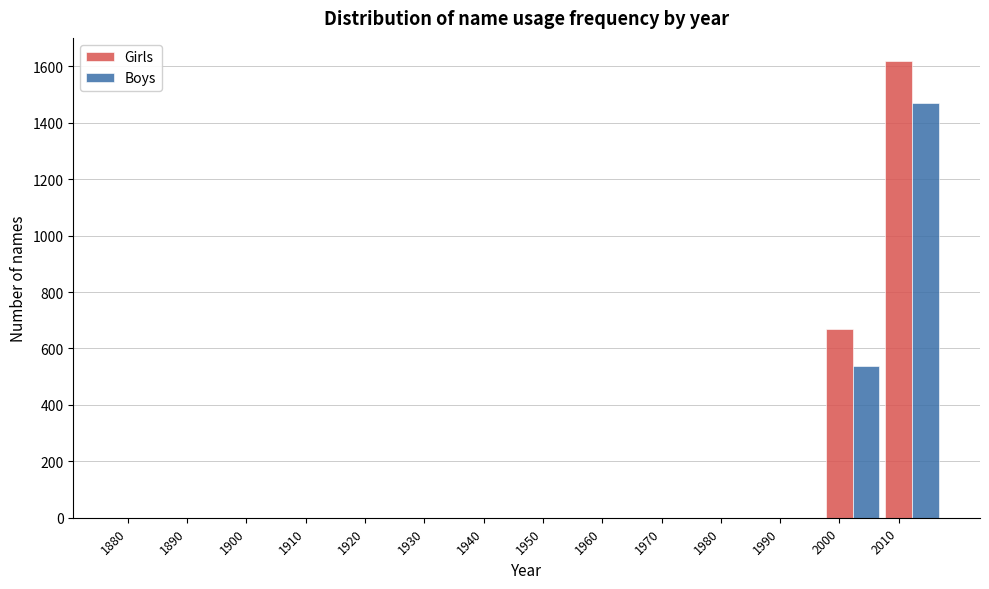

The value of Boys at 1920 is 0. True or false?

True